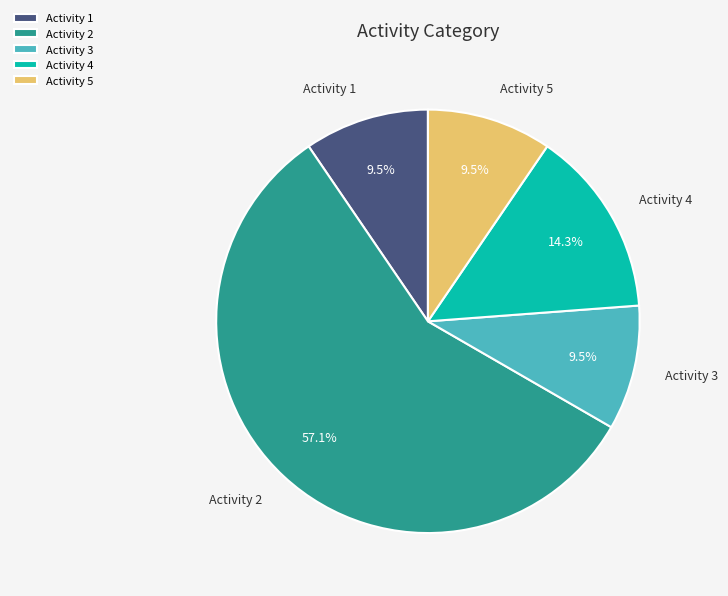

Which has a higher value, Activity 4 or Activity 1?

Activity 4